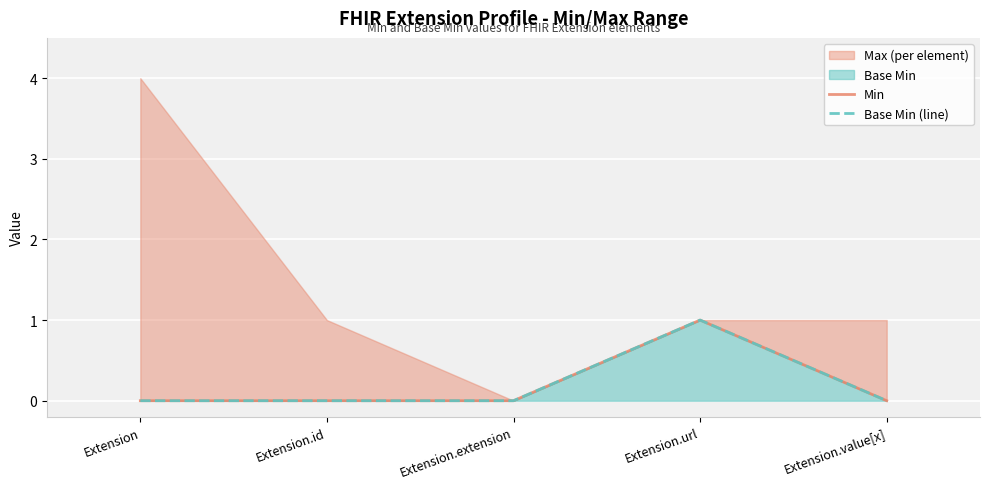

True or false: Min has more than 2 interior local peaks.

False